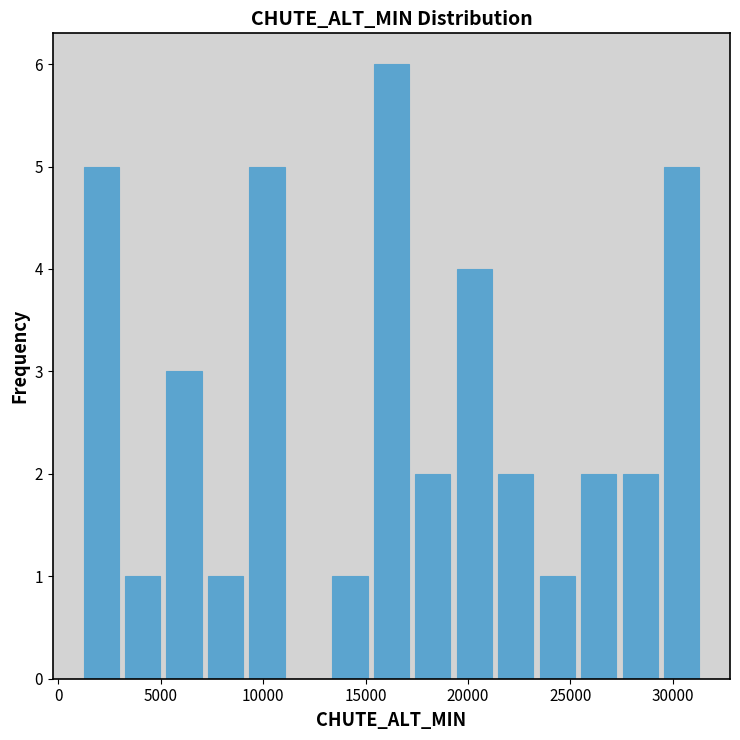

Which range on the x-axis has the tallest bar?

15500 to 17500